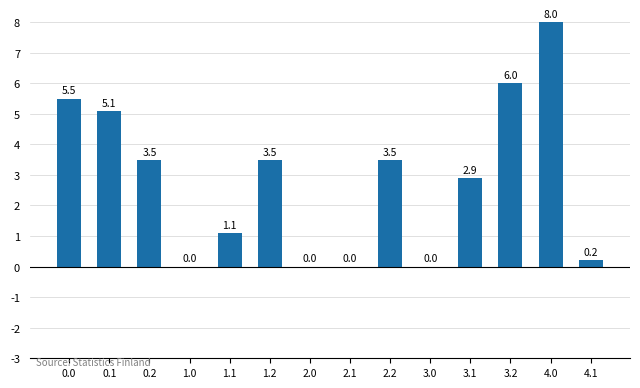

Is it true that the value at 3.2 is 4.1?

False